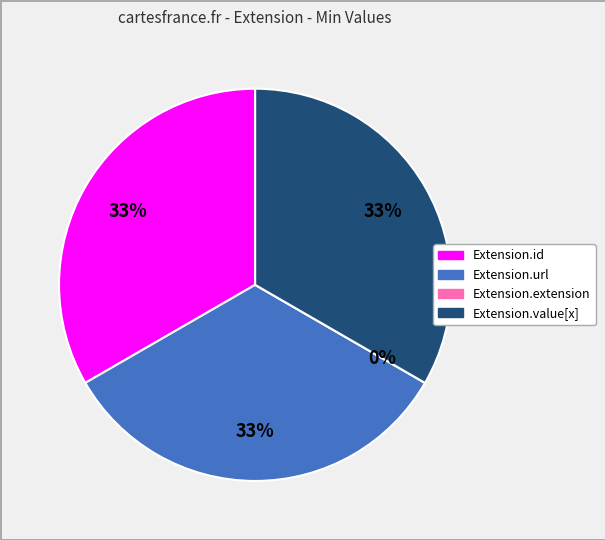

Do Extension.id and Extension.url together represent more than half of the pie?

Yes